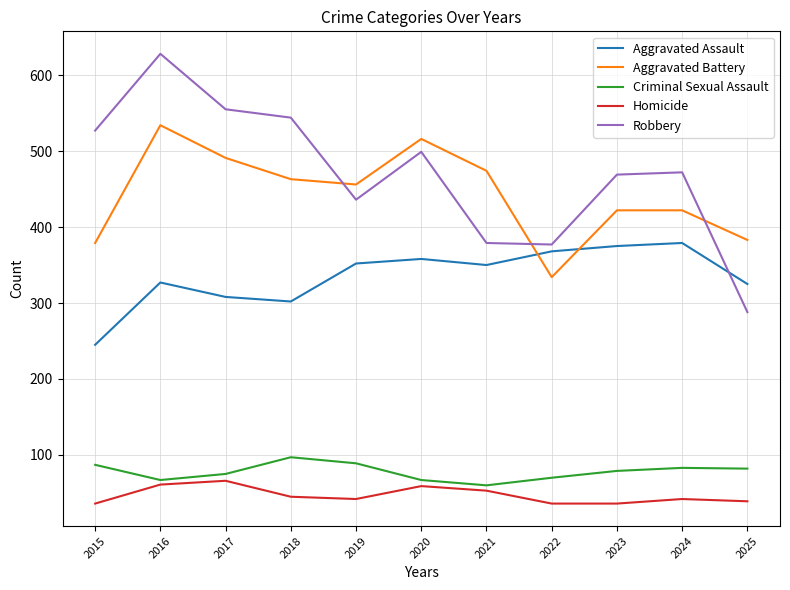

True or false: Aggravated Assault and Homicide intersect in this chart.

False